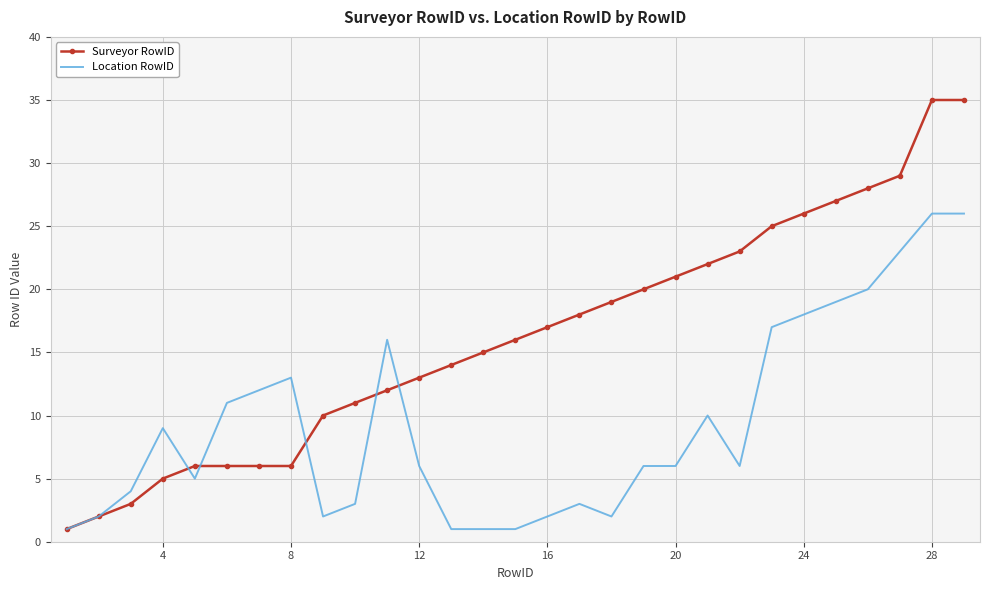

What is the highest value of the Surveyor RowID series?

35